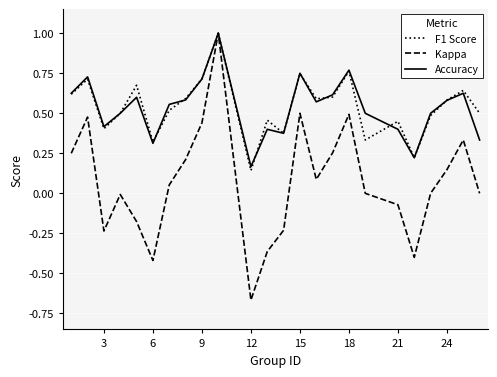

What is the maximum value for F1 Score?

1.0